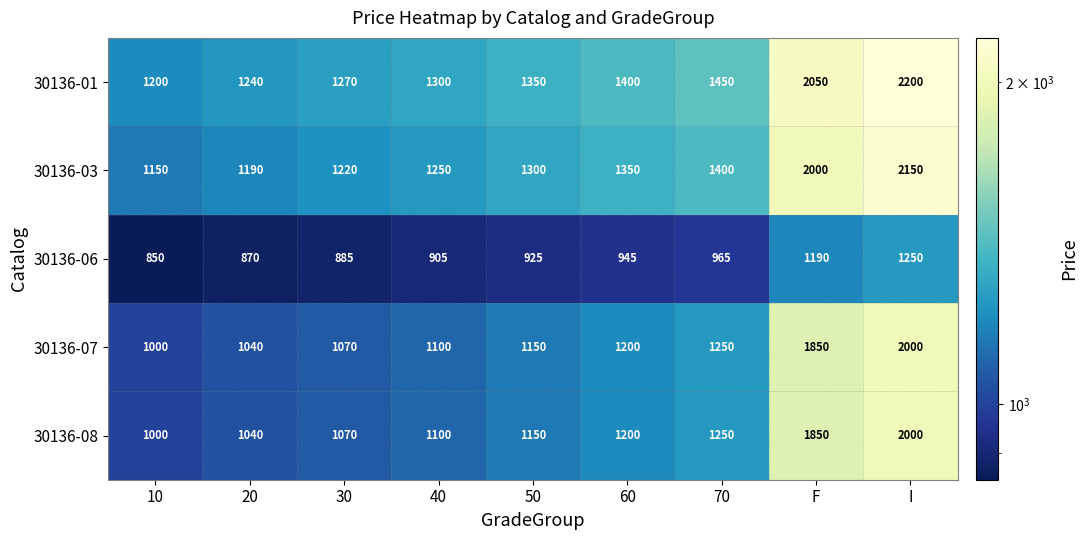

What is the difference between the highest and lowest values at 10?

350